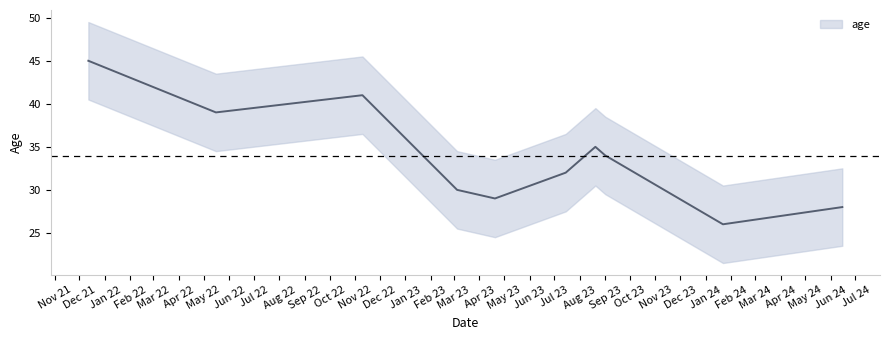

How many interior local valleys (lower than both neighbors) does the data have?

3